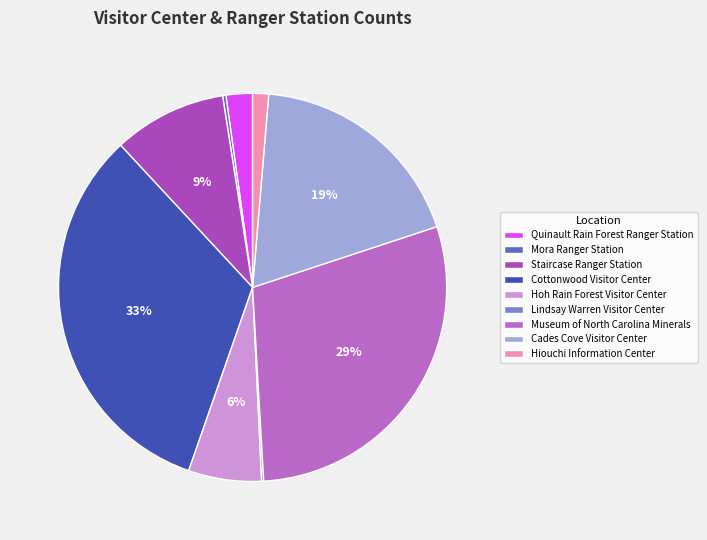

Count the number of slices in the pie.

9